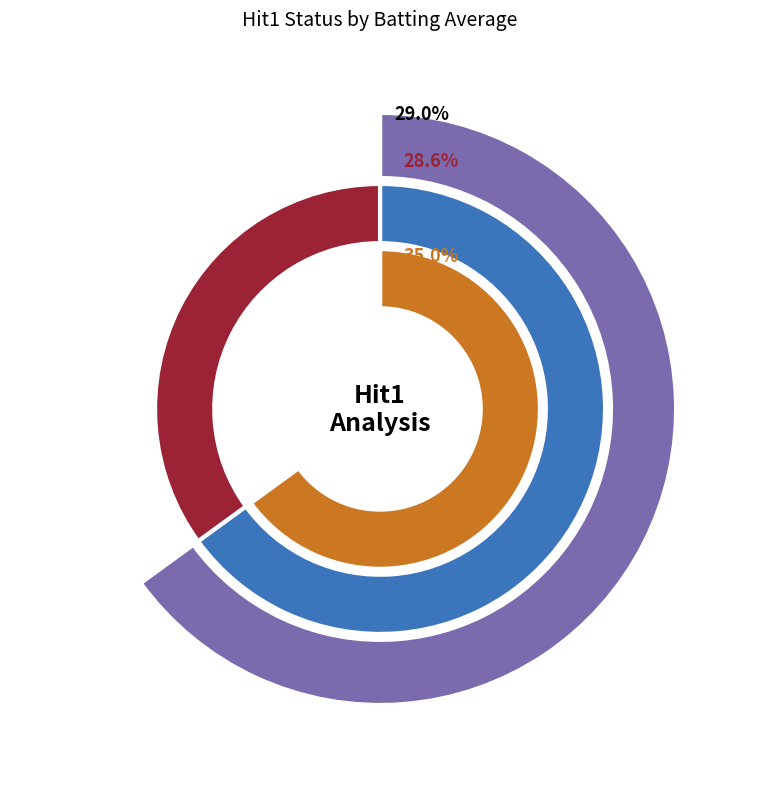

The Bobby Abreu slice represents 10% of the pie. True or false?

False